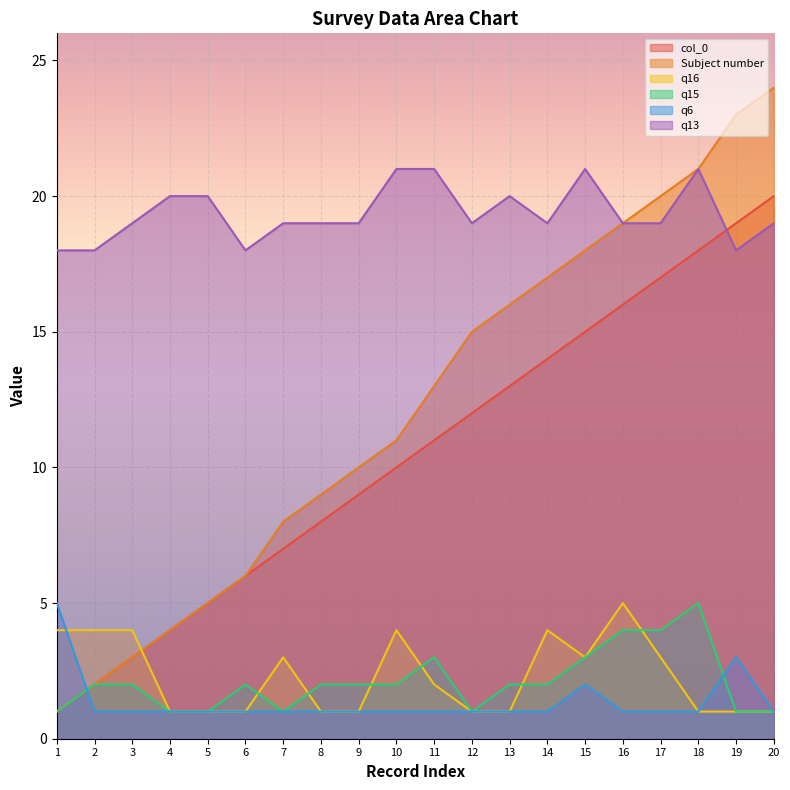

What are all the series names shown in the legend?

col_0, Subject number, q16, q15, q6, q13